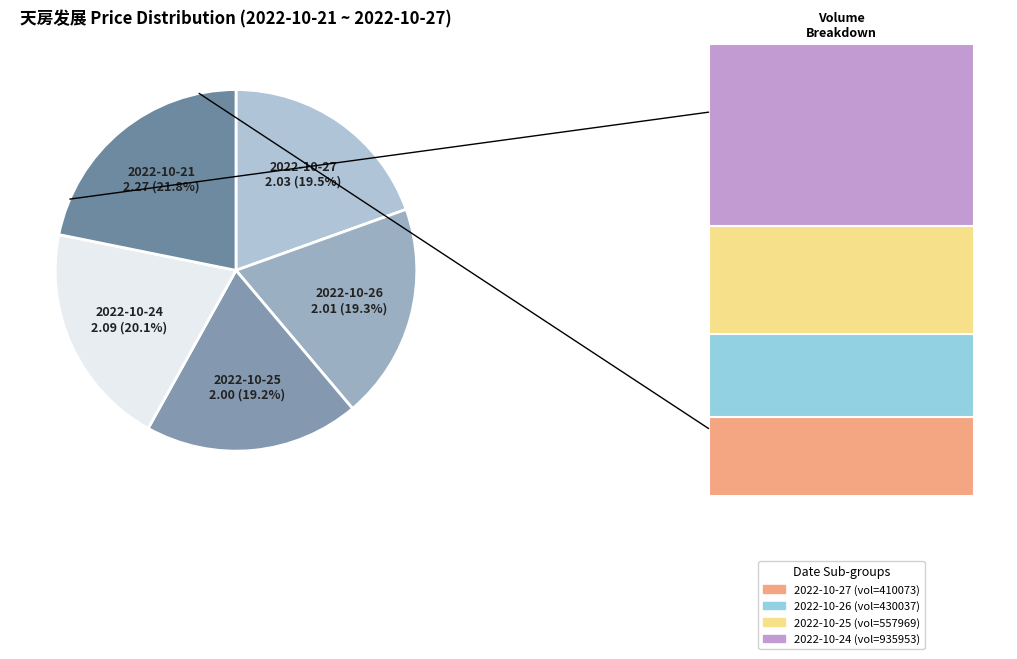

To the nearest percent, what is the difference between the largest and smallest slice percentages?

3%